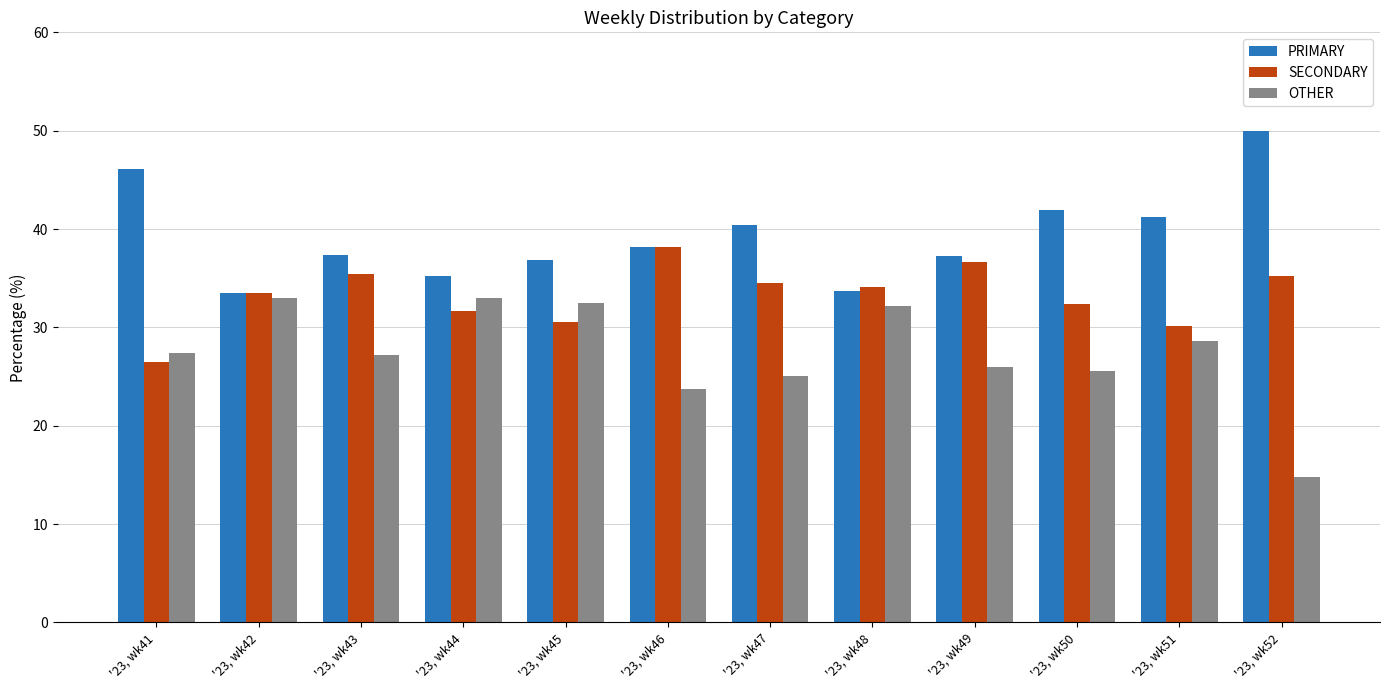

What is the greatest value displayed?

50.0